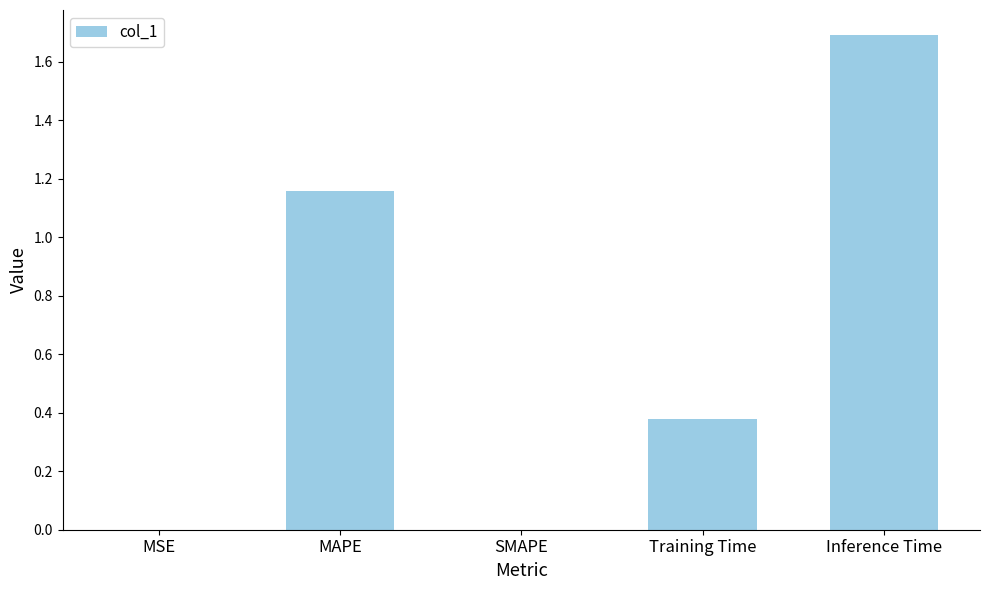

What is the maximum value shown in the chart?

1.7